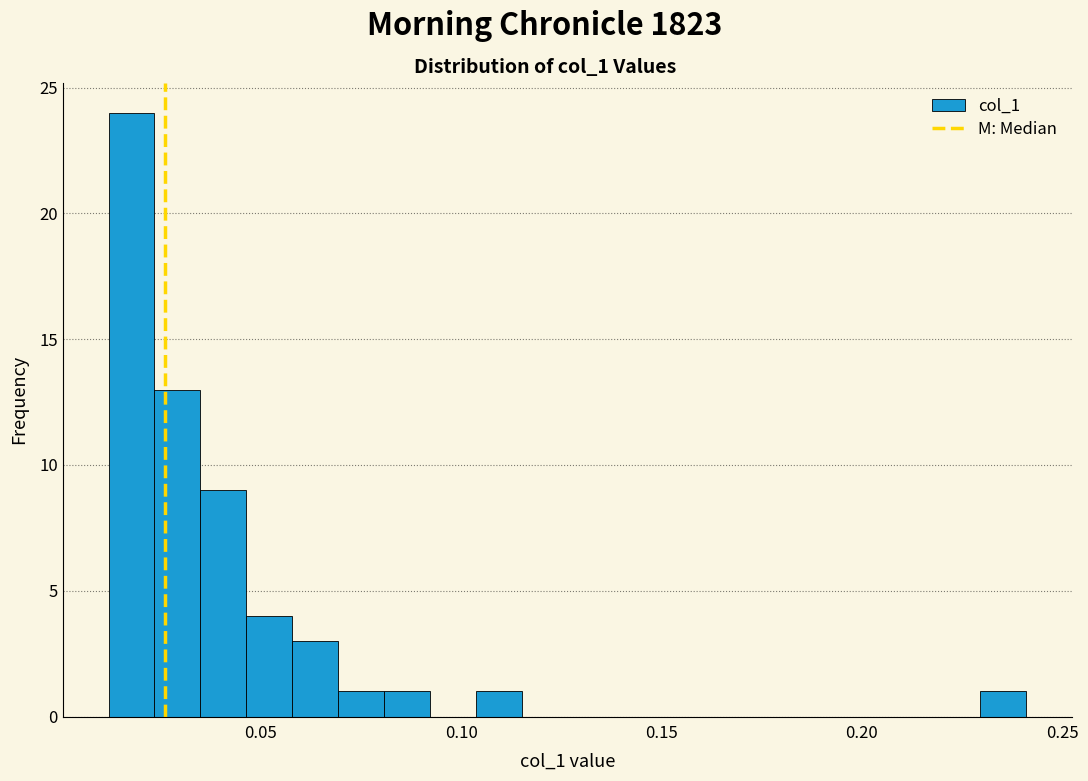

Read against the x-axis, roughly where is the centre of the tallest bar?

0.020